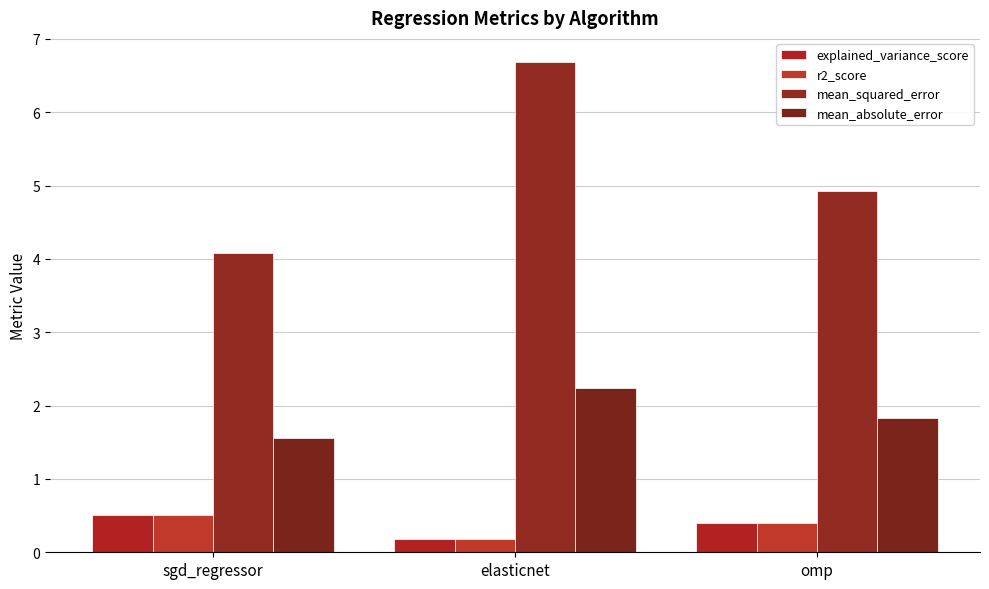

How many data points does each series have?

3